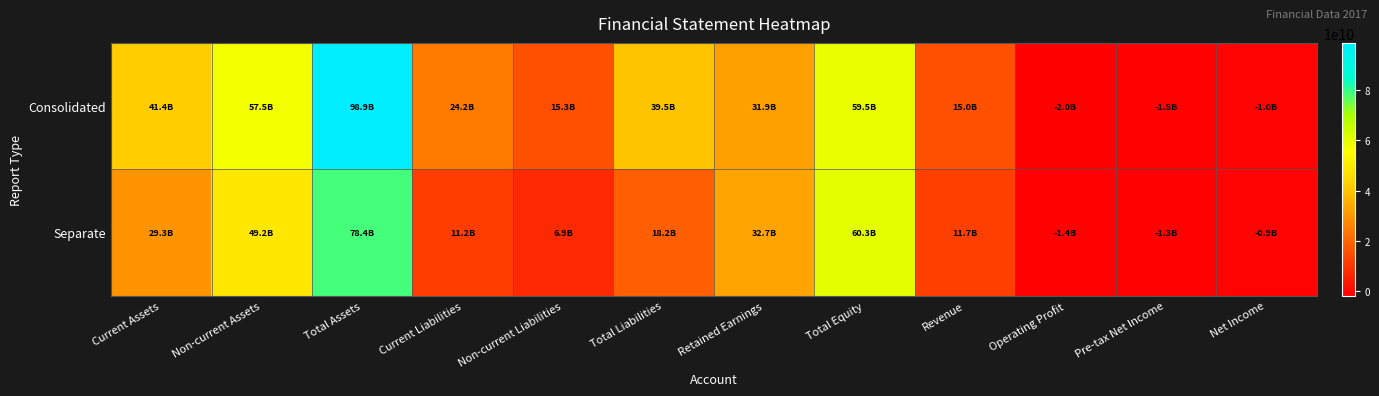

Which has a higher value, Pre-tax Net Income or Net Income?

Net Income